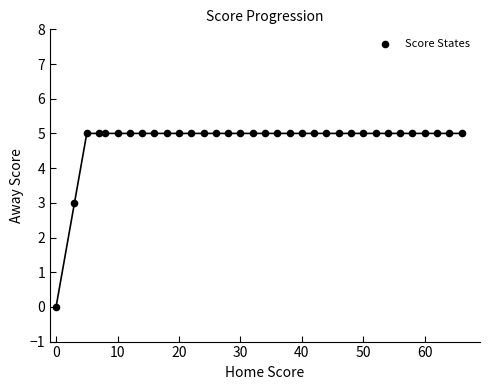

What is the range of Y values (max minus min)?

5